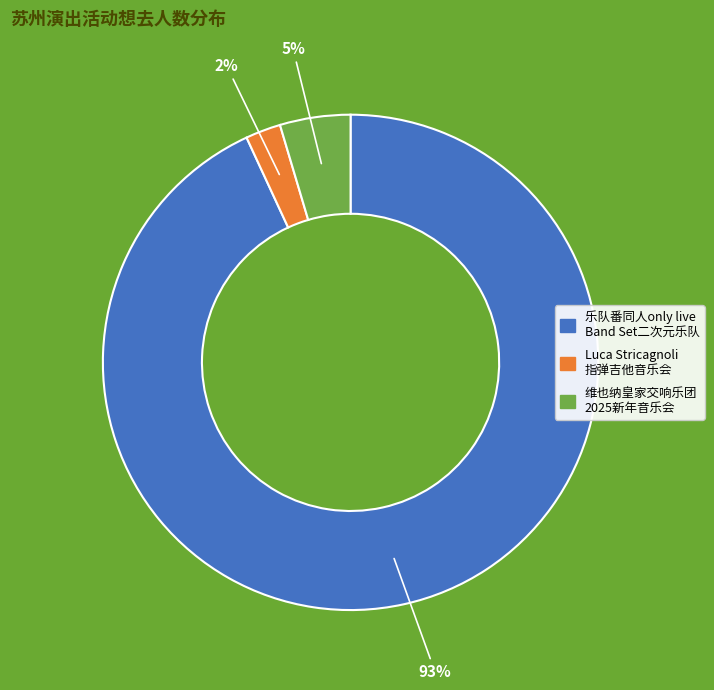

To the nearest percent, what is the difference between the largest and smallest slice percentages?

91%